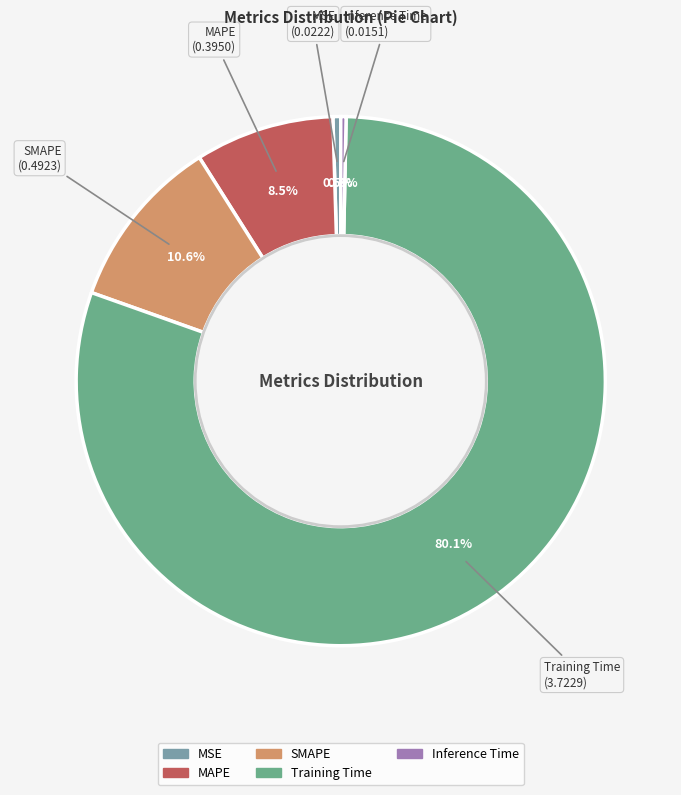

How many slices are in this pie chart?

5